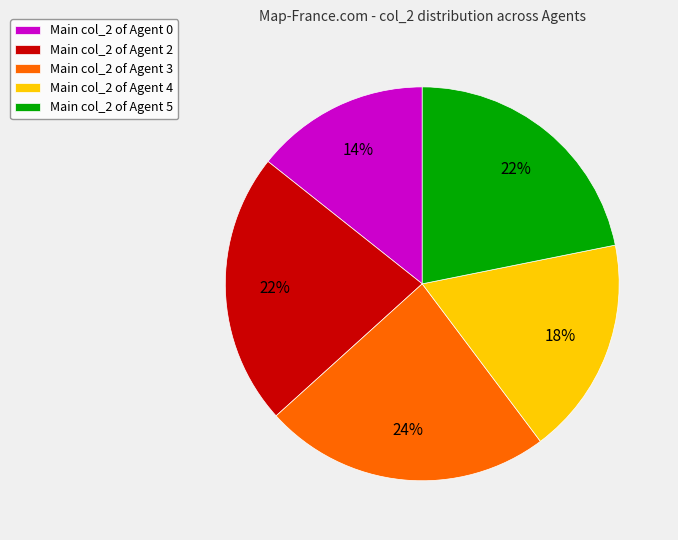

How many slices are in this pie chart?

5